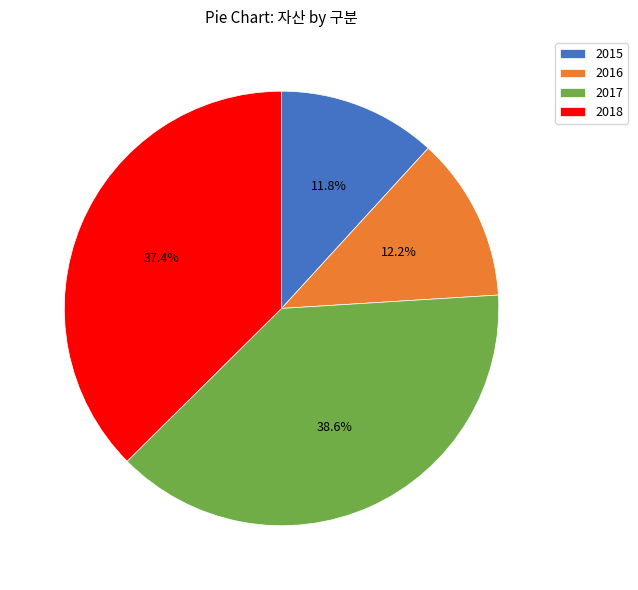

What is the largest slice in the pie chart?

2017